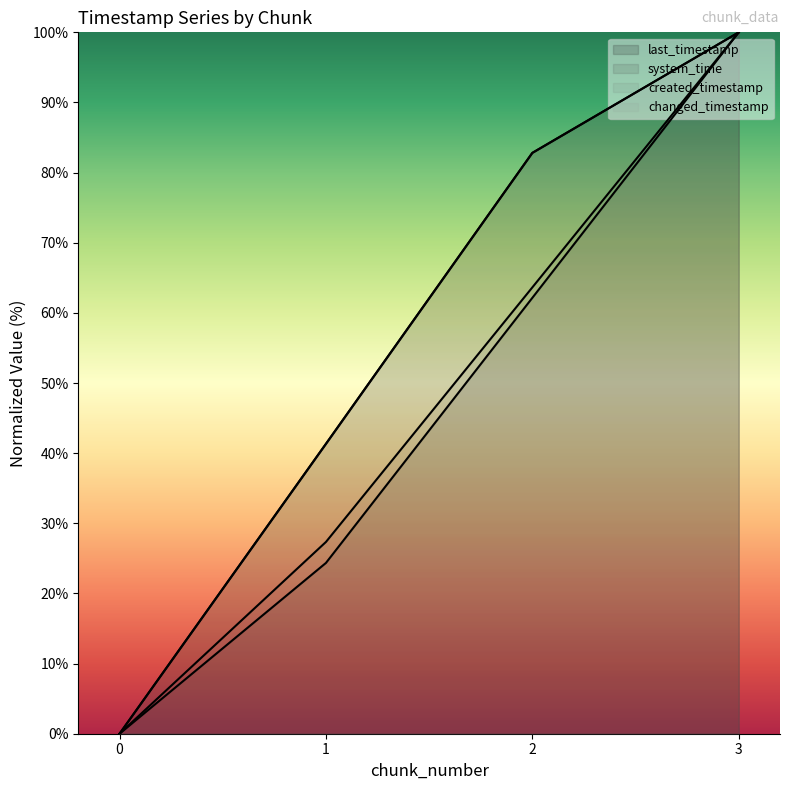

What is the difference between the maximum and minimum values in the last_timestamp (line) series?

100.0